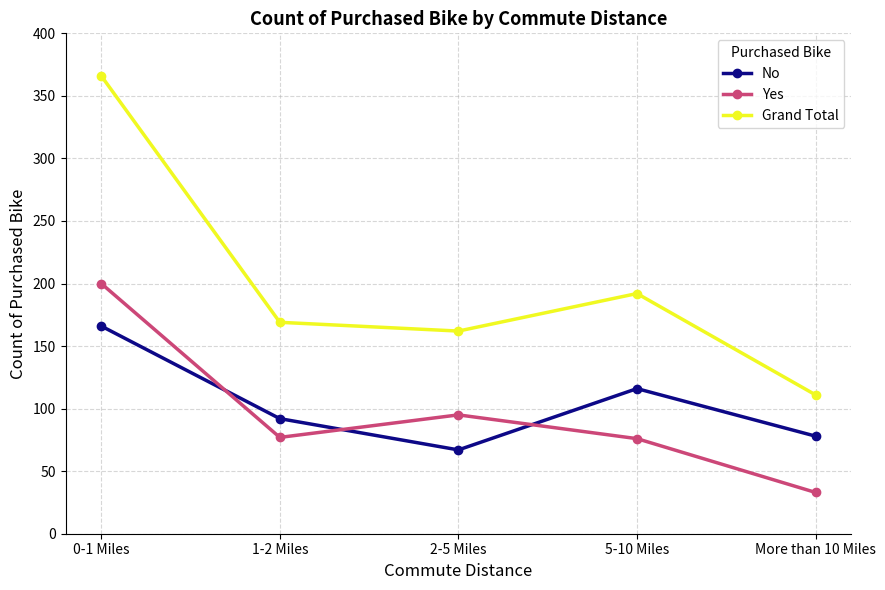

Where does the Yes series first go above 77?

0-1 Miles